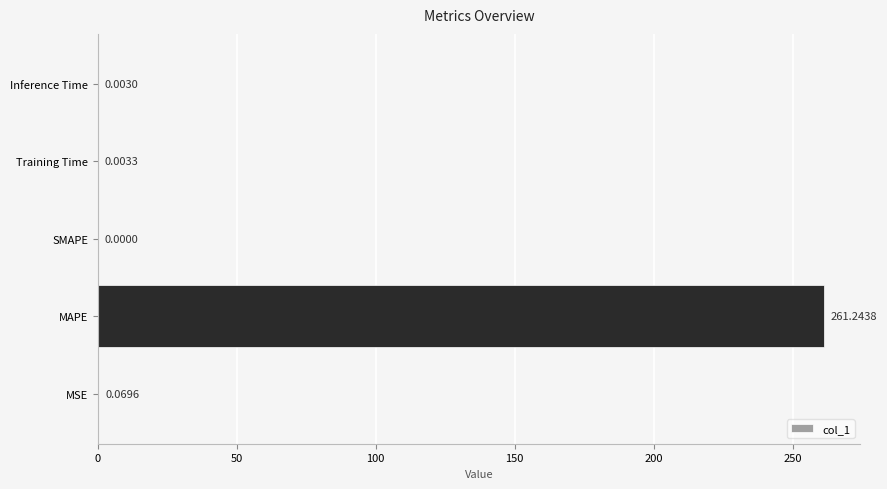

Are the bars horizontal?

Yes